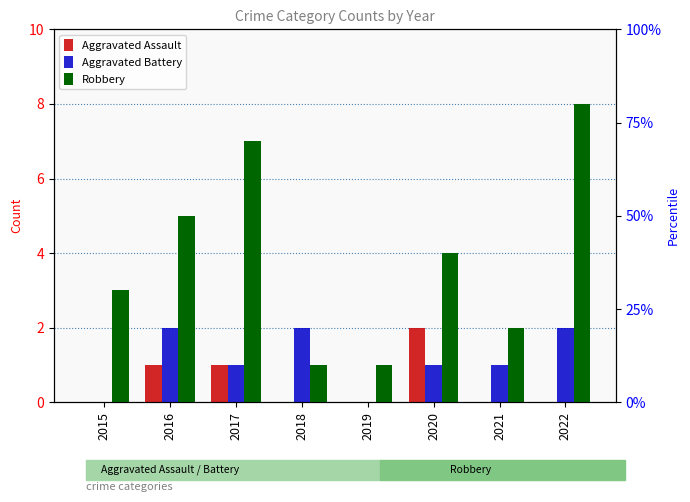

List the series in order of their overall mean, lowest first.

Aggravated Assault, Aggravated Battery, Robbery